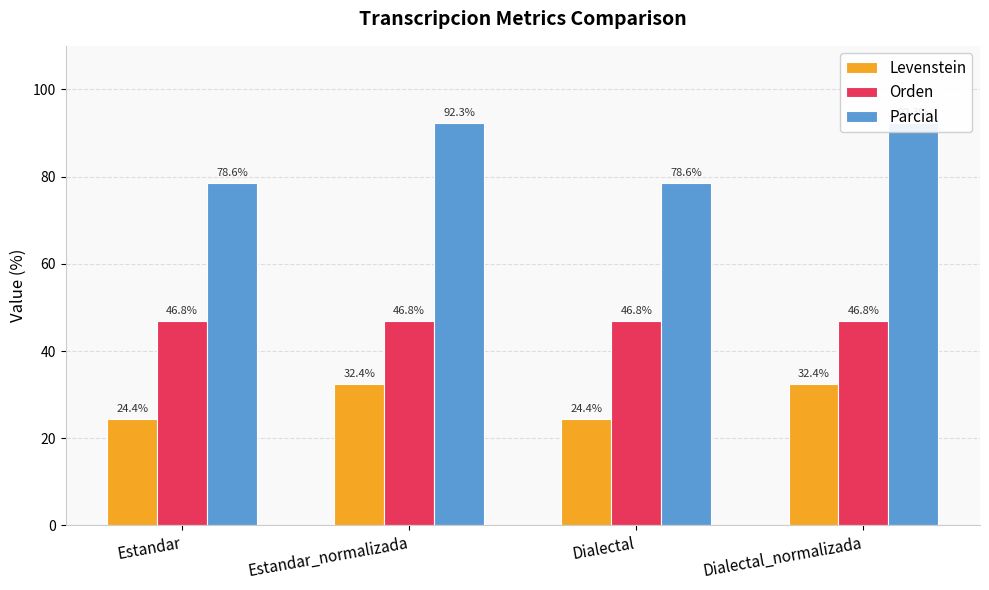

At which label does Orden reach its peak?

Estandar